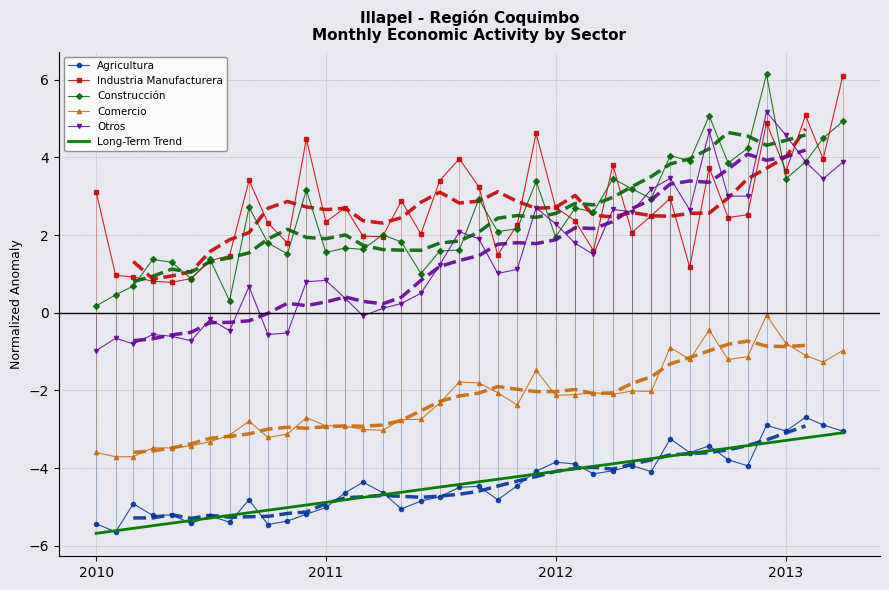

What is the highest value of the Long-Term Trend series?

-3.1